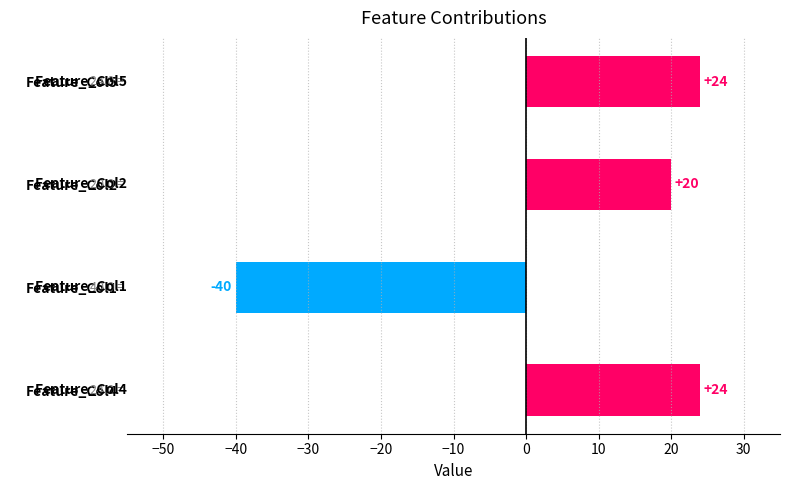

What is the minimum value shown in the chart?

-40